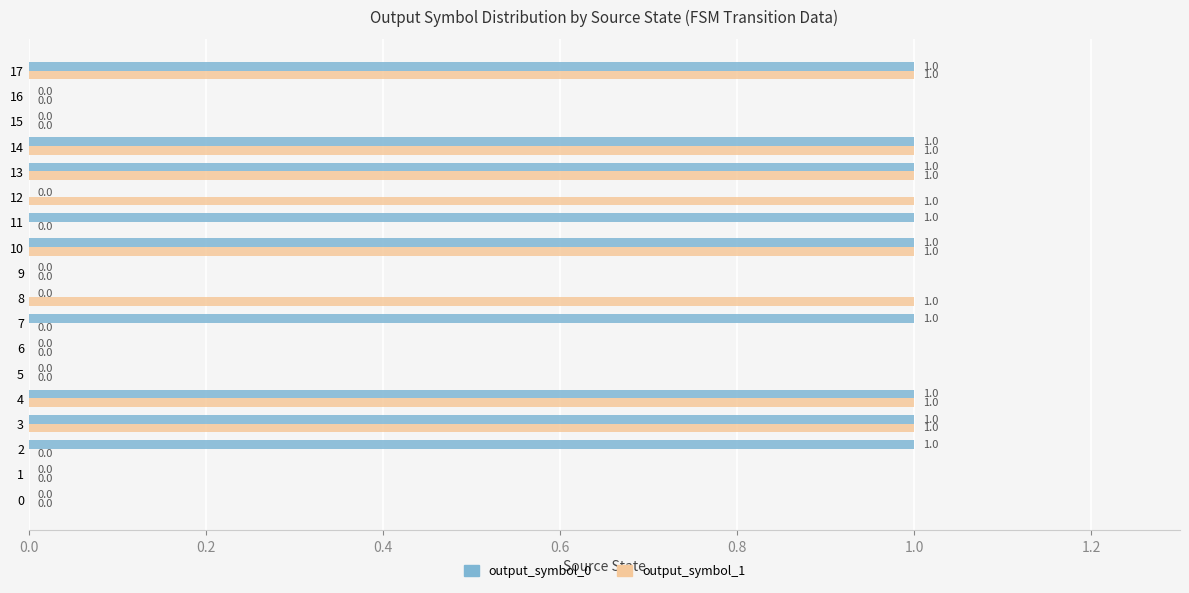

What is the sum of all output_symbol_0 values?

9